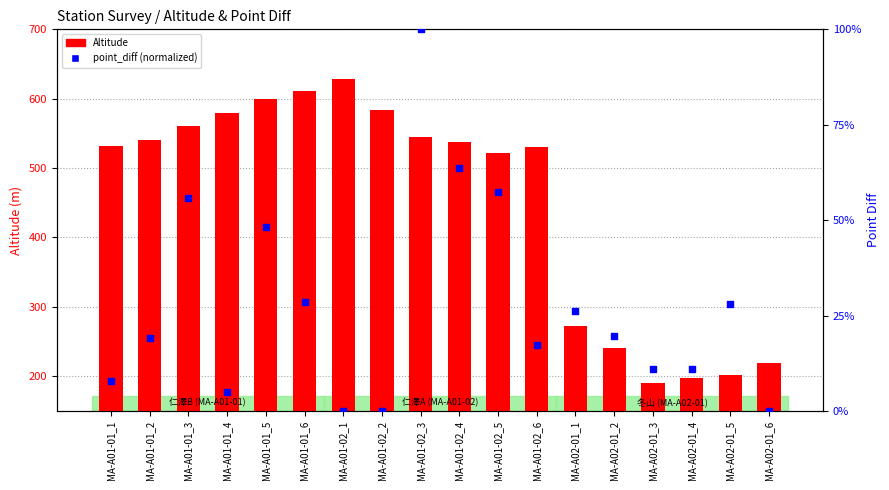

Which series contains the lowest Y value?

point_diff (normalized)